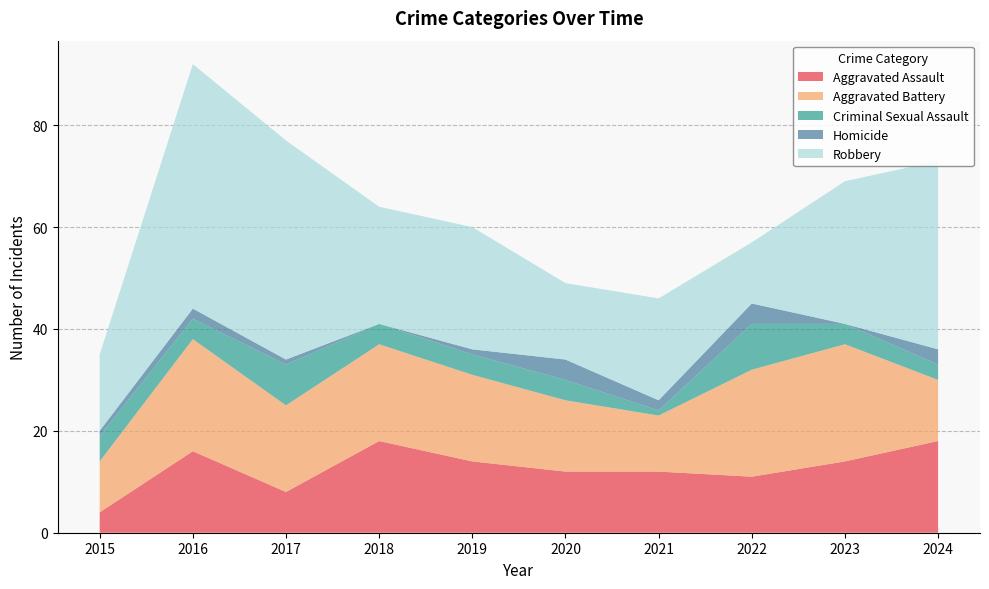

Reading left to right, list all the values displayed in this chart.

Aggravated Assault: 2015=4	2016=16	2017=8	2018=18	2019=14	2020=12	2021=12	2022=11	2023=14	2024=18
Aggravated Battery: 2015=10	2016=22	2017=17	2018=19	2019=17	2020=14	2021=11	2022=21	2023=23	2024=12
Criminal Sexual Assault: 2015=5	2016=4	2017=8	2018=4	2019=4	2020=4	2021=1	2022=9	2023=4	2024=3
Homicide: 2015=1	2016=2	2017=1	2018=0	2019=1	2020=4	2021=2	2022=4	2023=0	2024=3
Robbery: 2015=15	2016=48	2017=43	2018=23	2019=24	2020=15	2021=20	2022=12	2023=28	2024=37